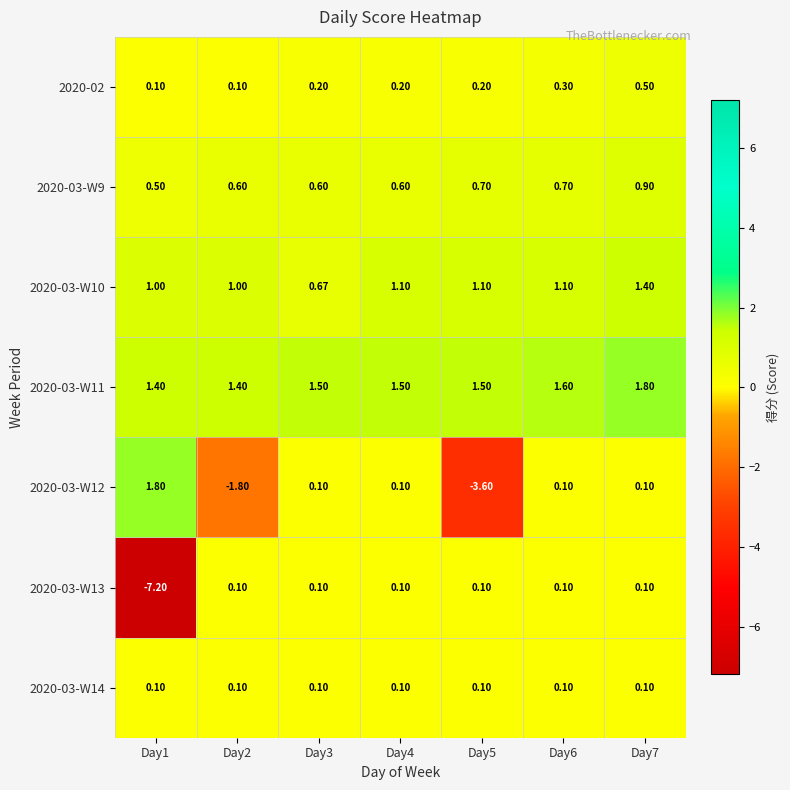

Is the value of 2020-03-W9 at Day5 greater than the value of 2020-03-W10 at Day5?

No